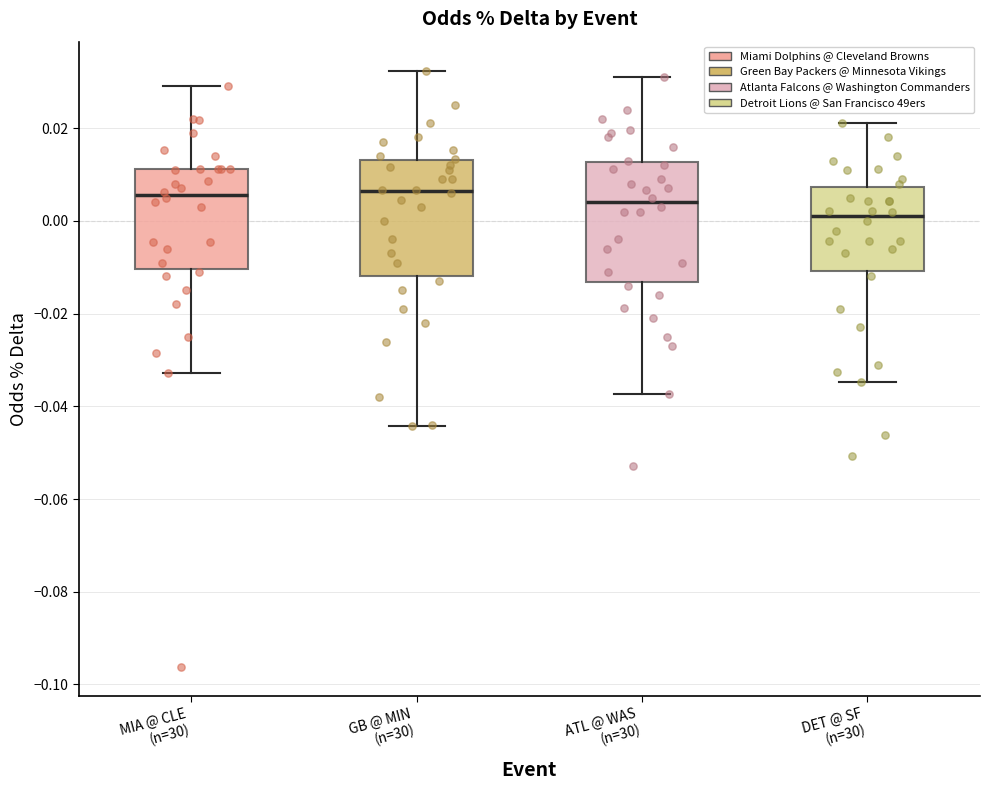

Where does the median line of the box for ATL @ WAS (n=30) sit on the y-axis? The values are not printed on the chart, so give them approximately, as read against the axis.

0.004